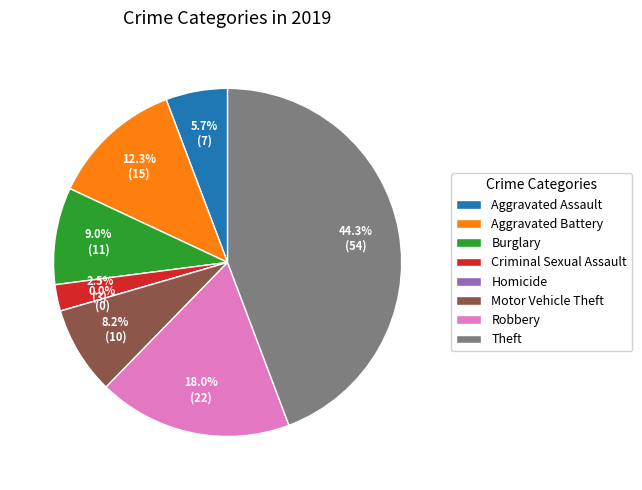

What percentage is NOT represented by Aggravated Battery?

87.7%